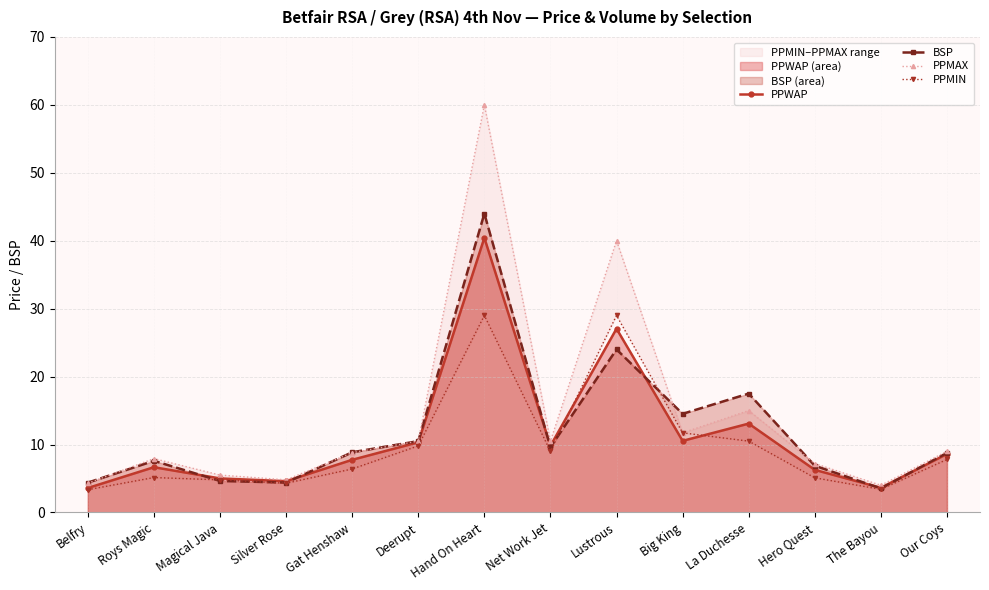

Between Our Coys and Net Work Jet, which is larger?

Net Work Jet